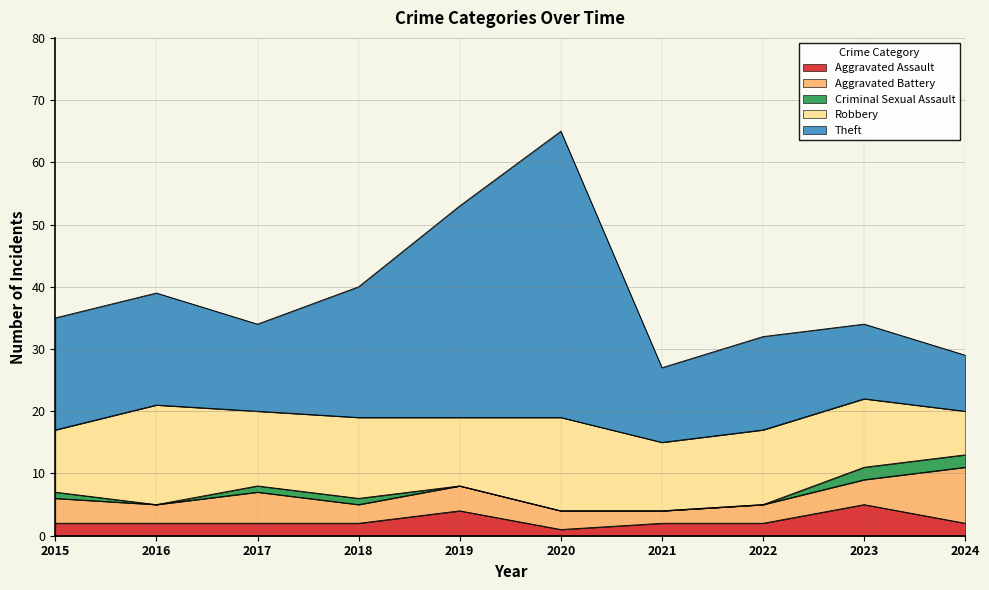

At which category is the sum across all series the highest?

2020